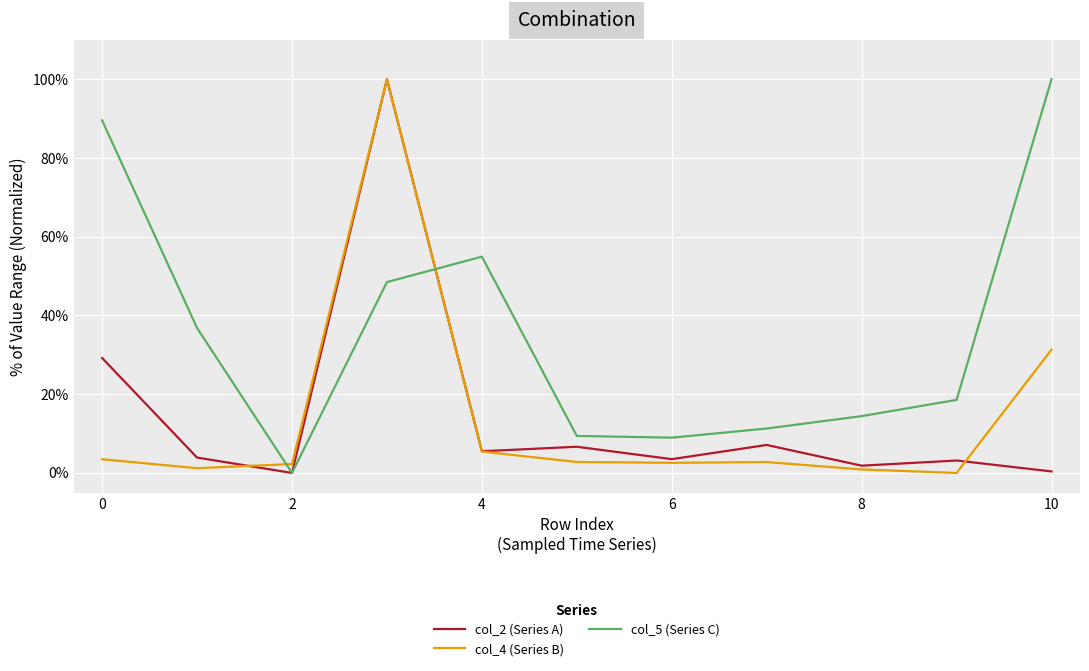

Which series has the largest total across all categories?

col_5 (Series C)